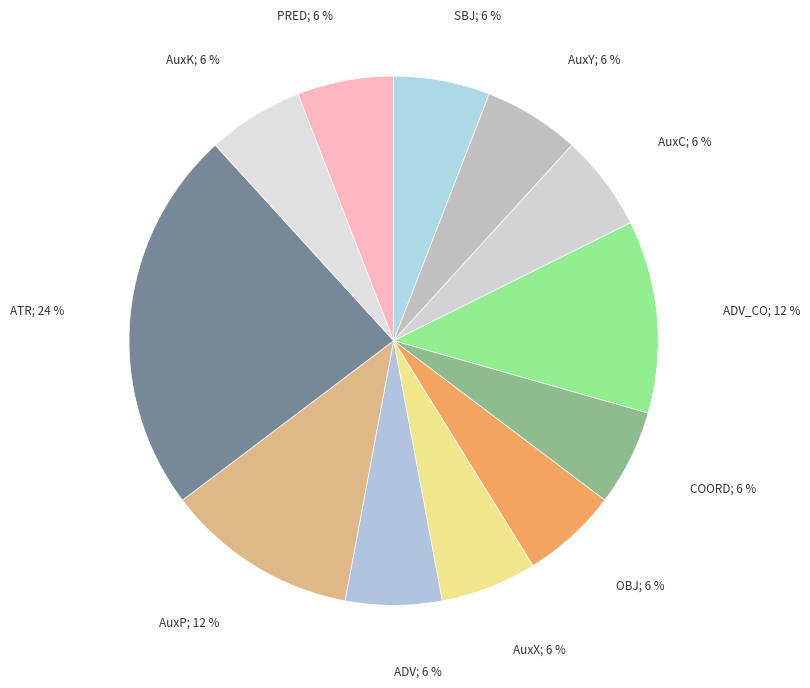

What is the ratio of the value at ADV_CO; 12 % to the value at ADV; 6 %?

2.0